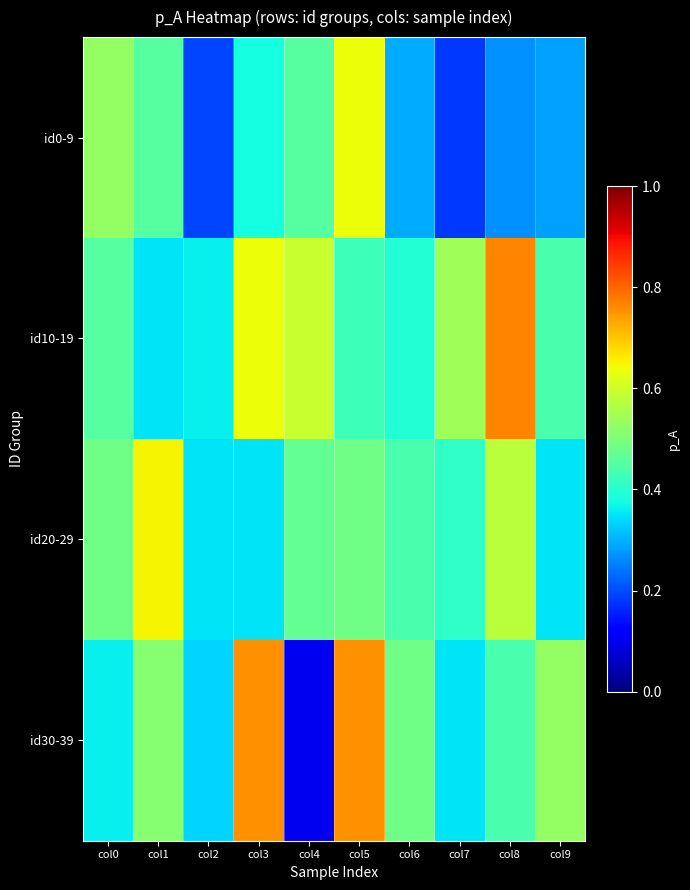

What is the difference between the highest and lowest values at col2?

0.2